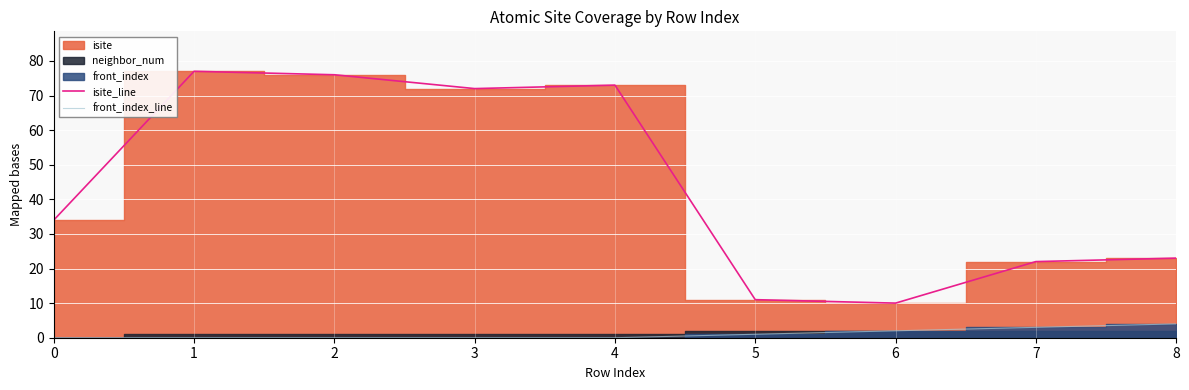

How many lines are shown in the chart?

2